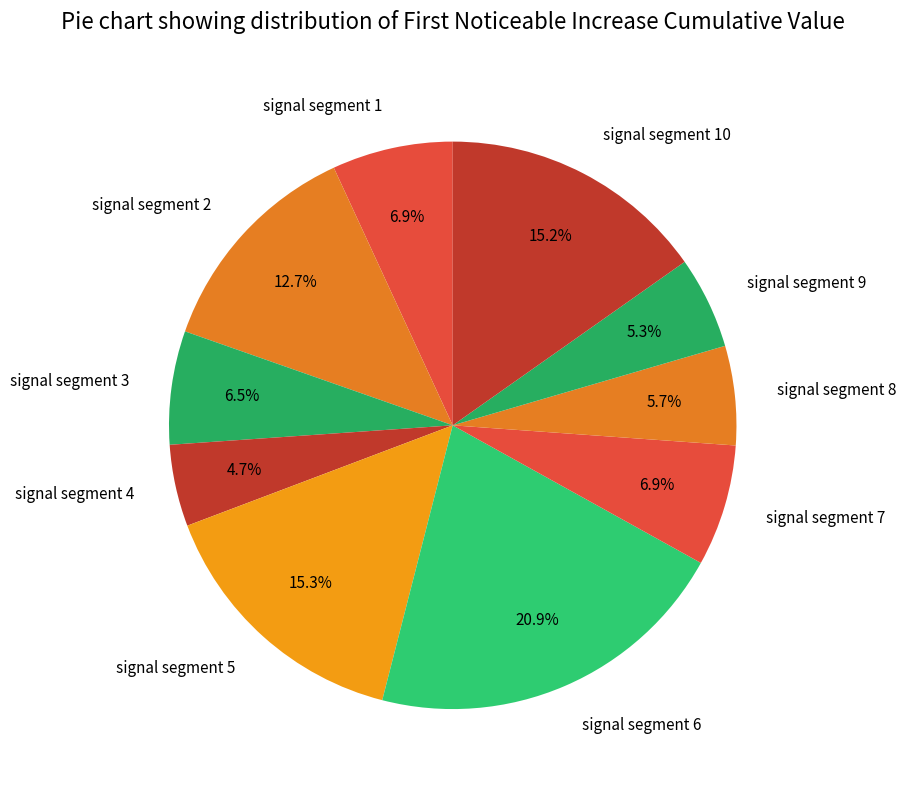

To the nearest percent, what is the combined percentage of signal segment 6 and signal segment 2?

34%